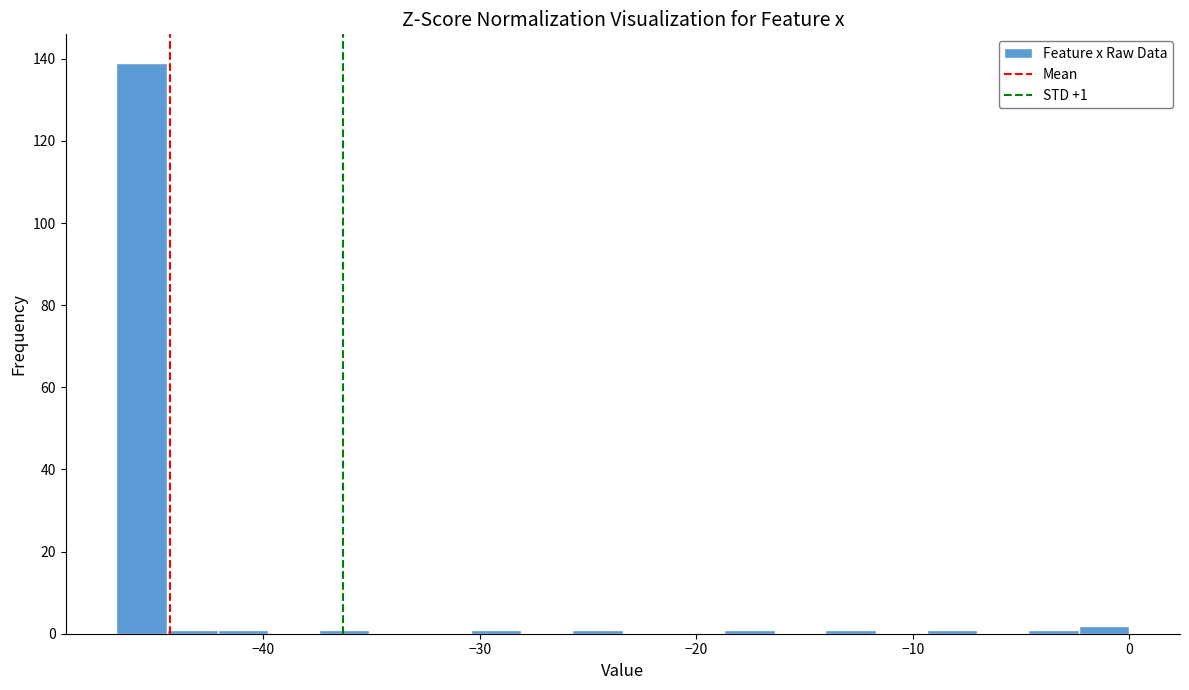

Read against the x-axis, roughly where is the centre of the tallest bar?

-46